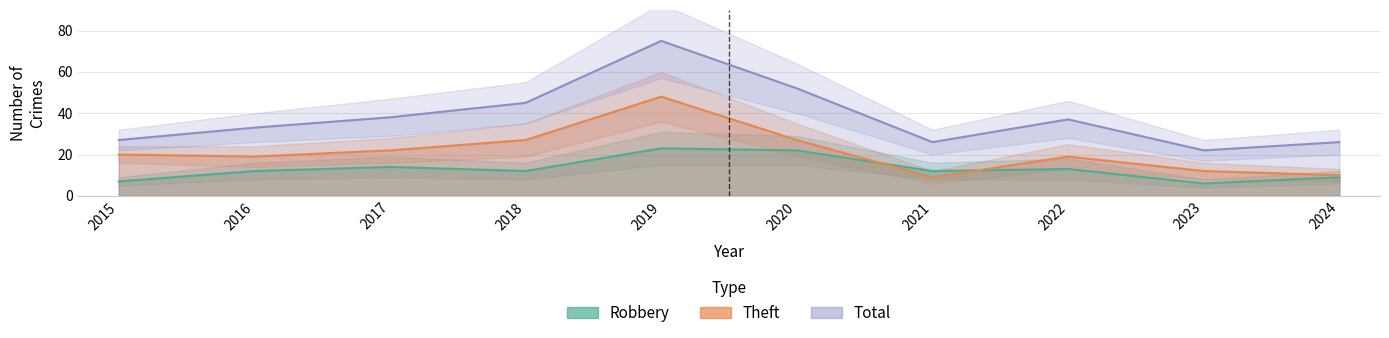

At which category does Total reach its first local peak?

2019